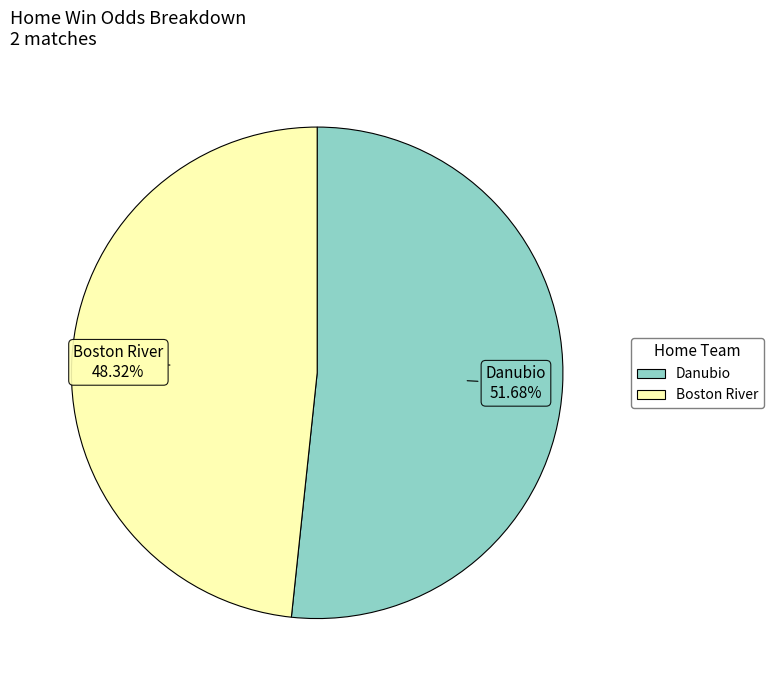

How many slices are in this pie chart?

2